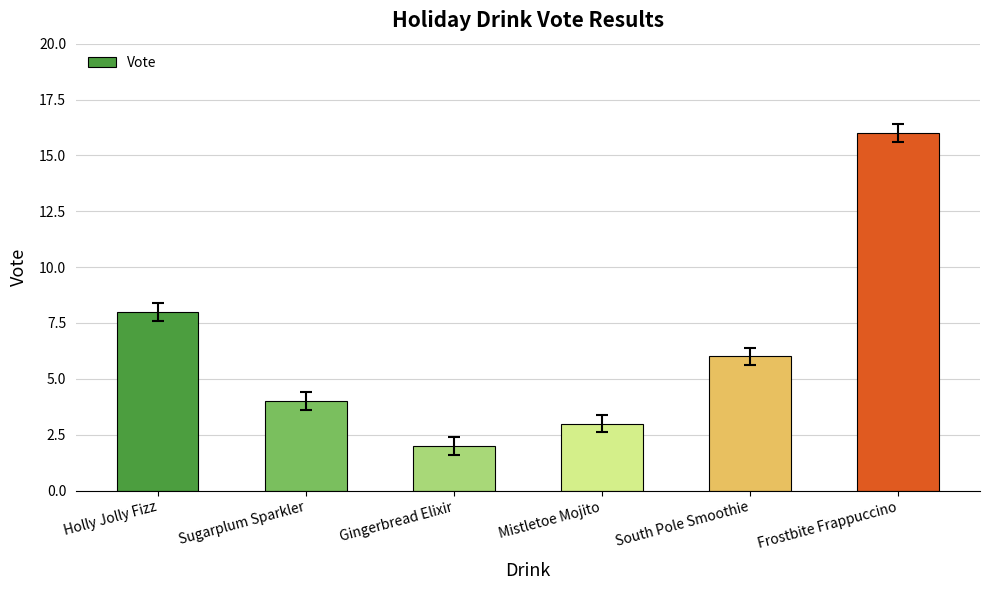

Which label corresponds to the smallest value in the chart?

Gingerbread Elixir